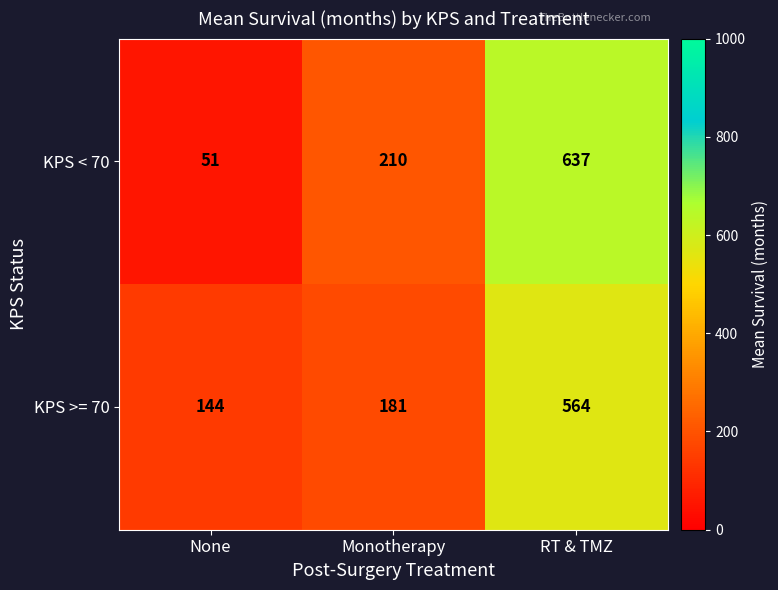

At which label is KPS >= 70 closest to 354?

Monotherapy